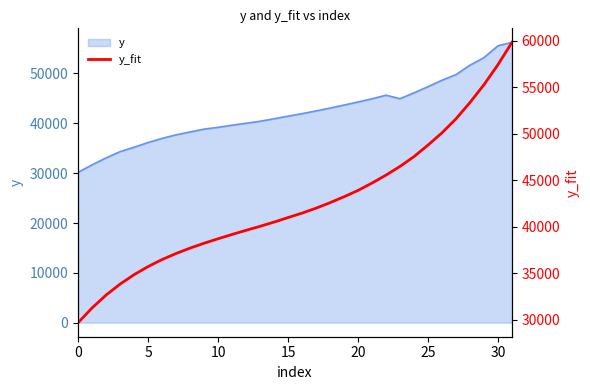

What is the difference between the maximum and second lowest values?

28548.1